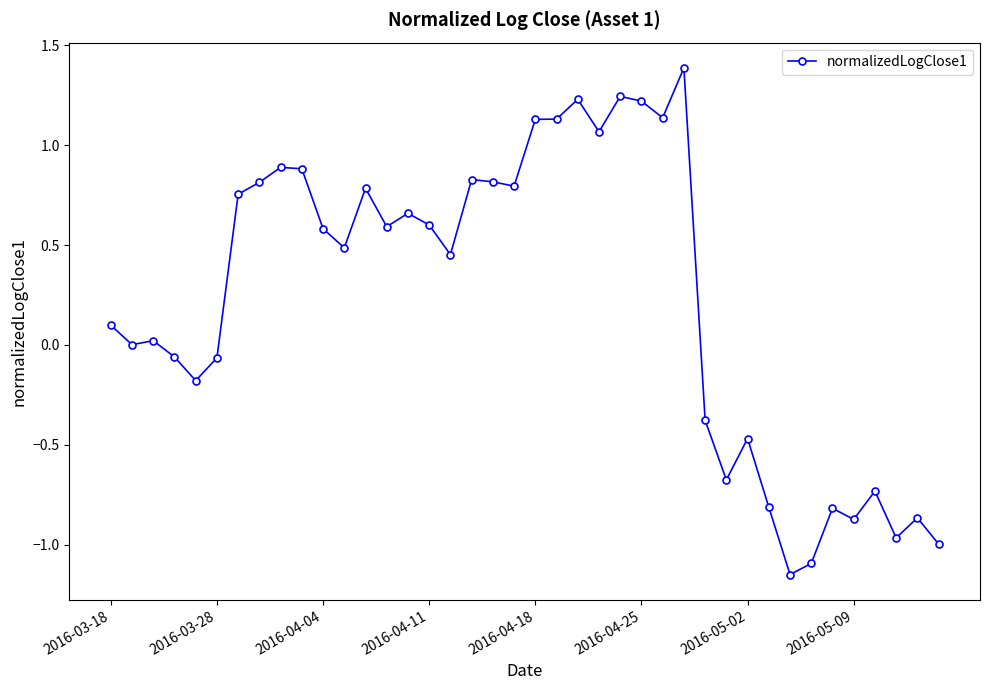

What is the greatest value displayed?

1.4